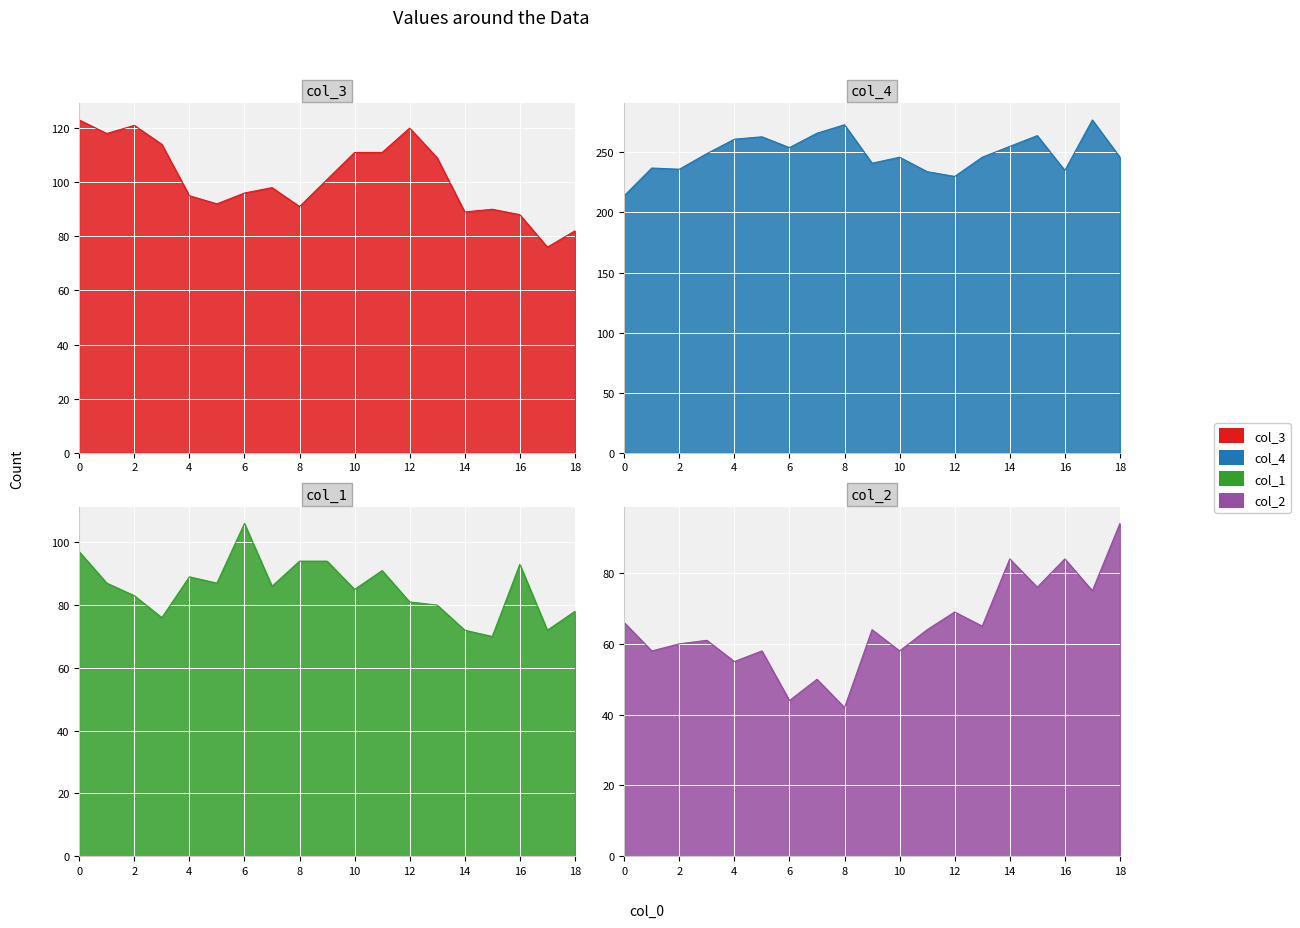

How many times do col_1 and col_2 cross each other?

3